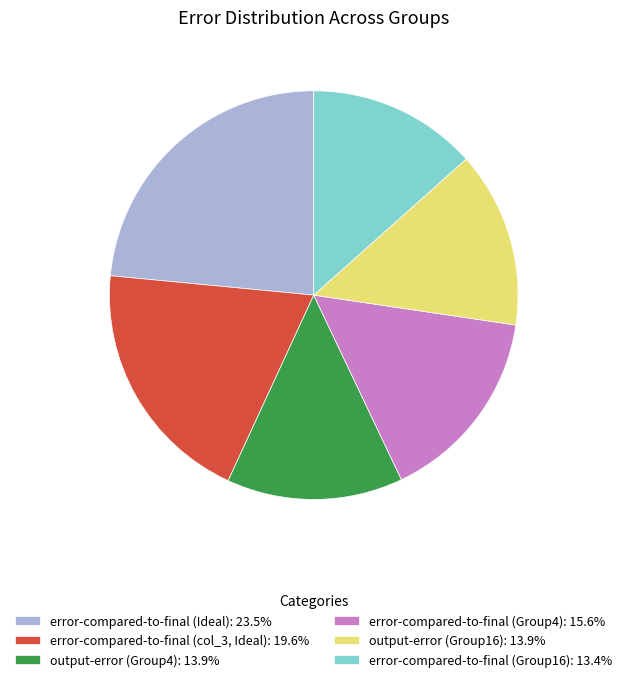

Combined, do error-compared-to-final (Group4): 15.6% and error-compared-to-final (col_3, Ideal): 19.6% account for over 50%?

No